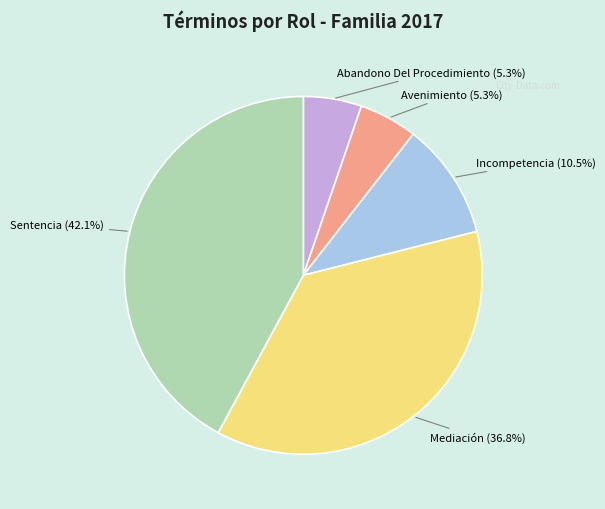

Count the number of slices in the pie.

5